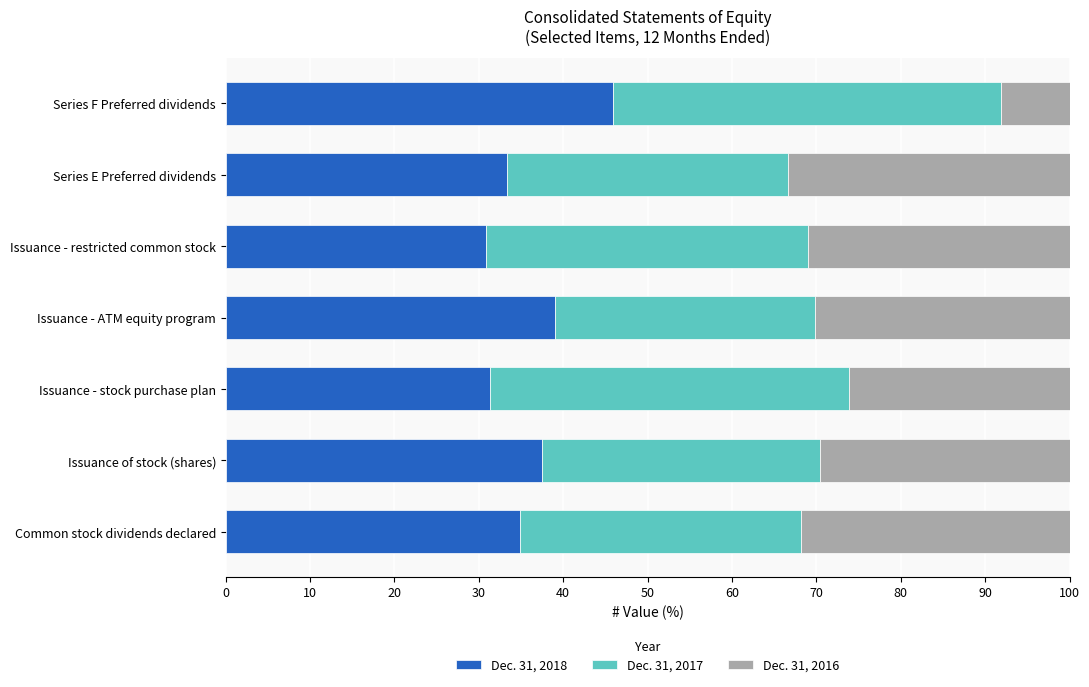

True or false: Dec. 31, 2018 has a value of 31.3 at Issuance - stock purchase plan.

True